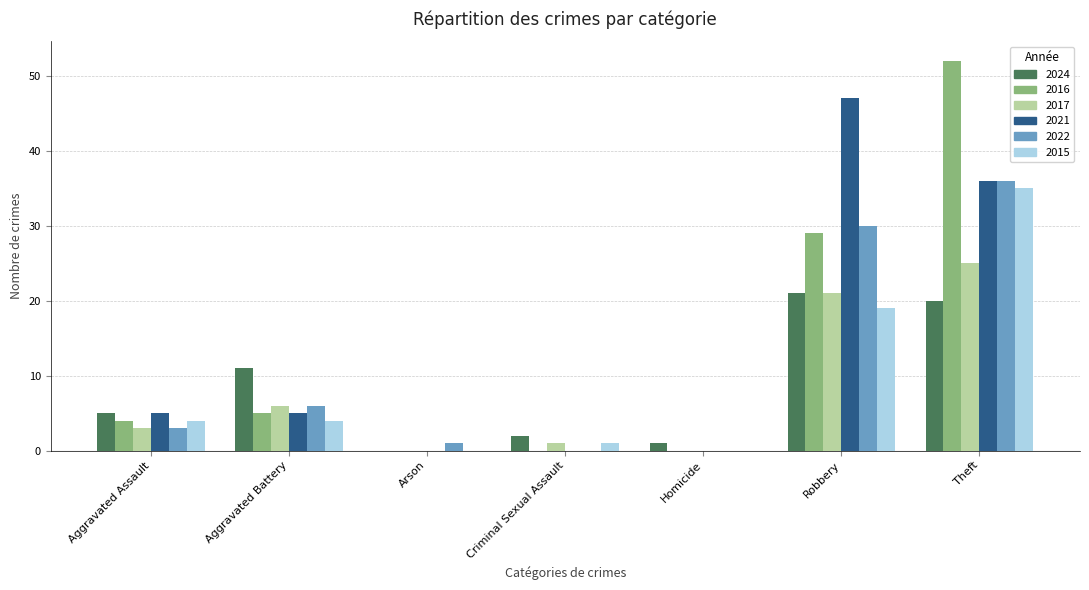

At which label does 2015 reach its peak?

Theft